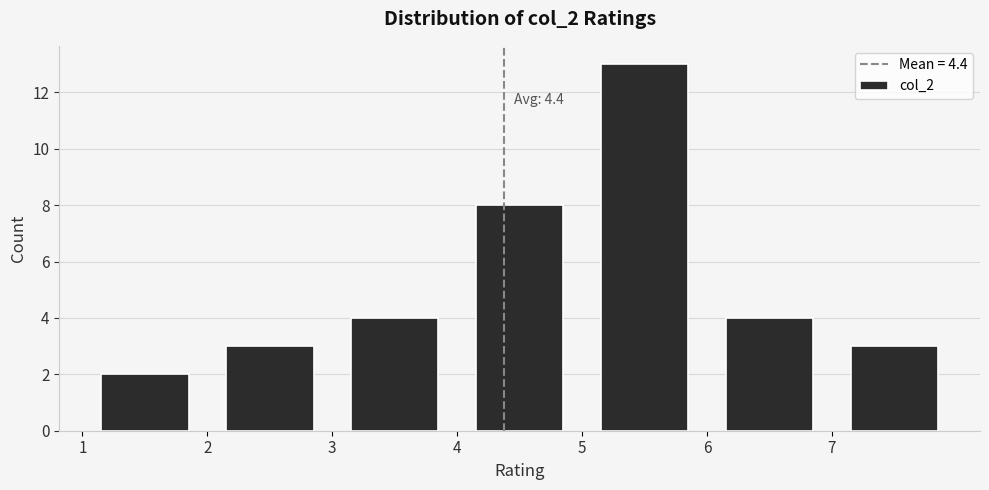

Over which range of the x-axis is the bar tallest?

5 to 6